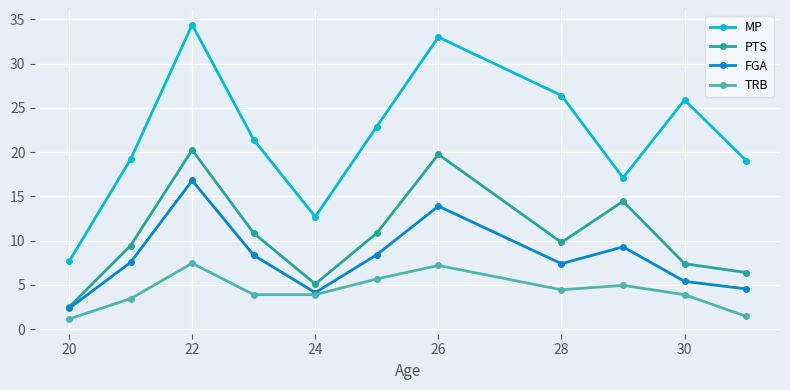

True or false: TRB and PTS intersect in this chart.

False